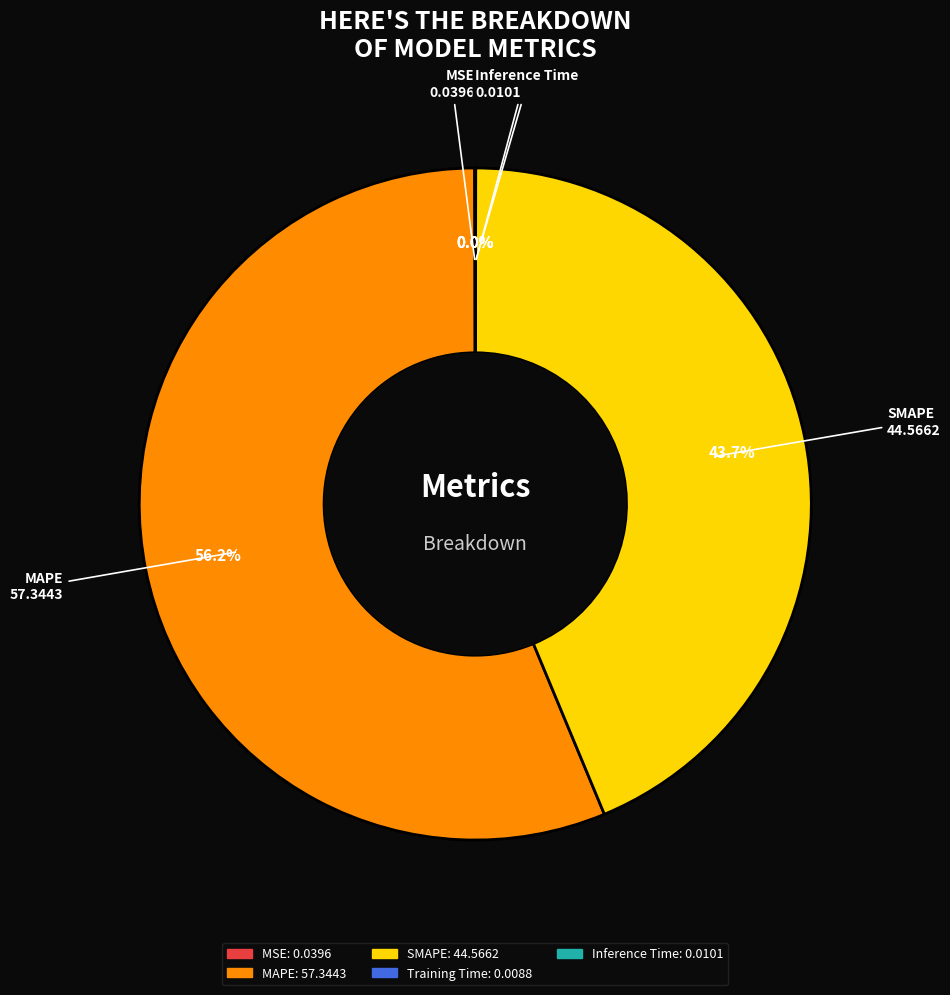

Which category has the biggest portion of the pie?

MAPE